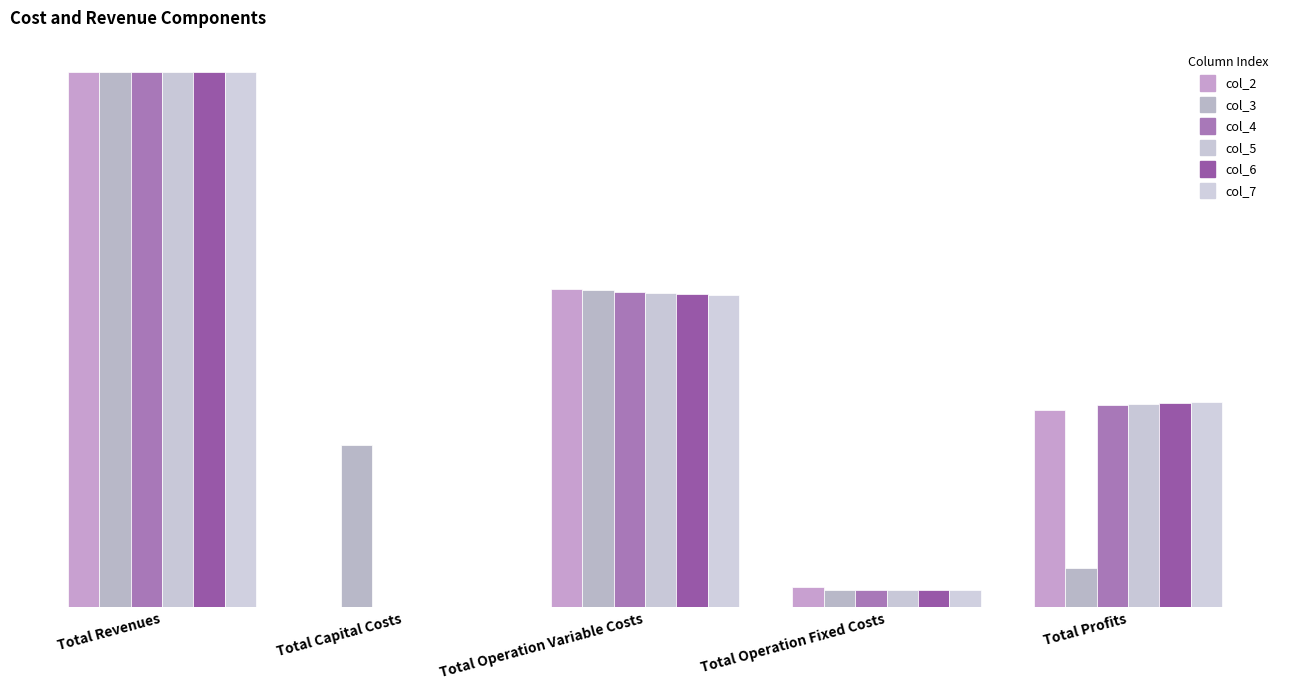

Are the bars grouped side by side (vs. stacked)?

Yes